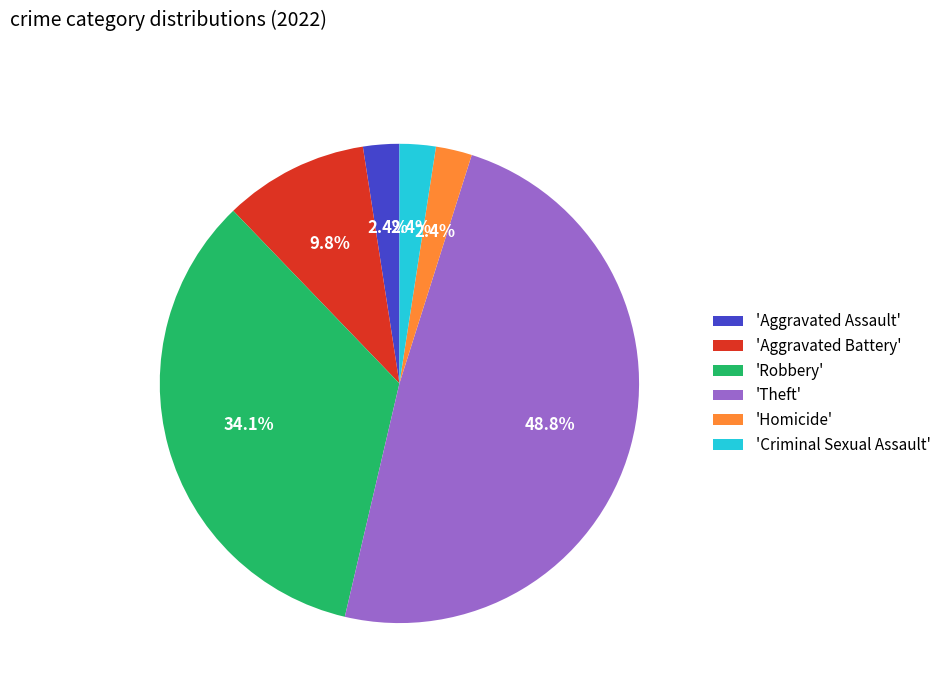

Is there a majority slice in this chart?

No